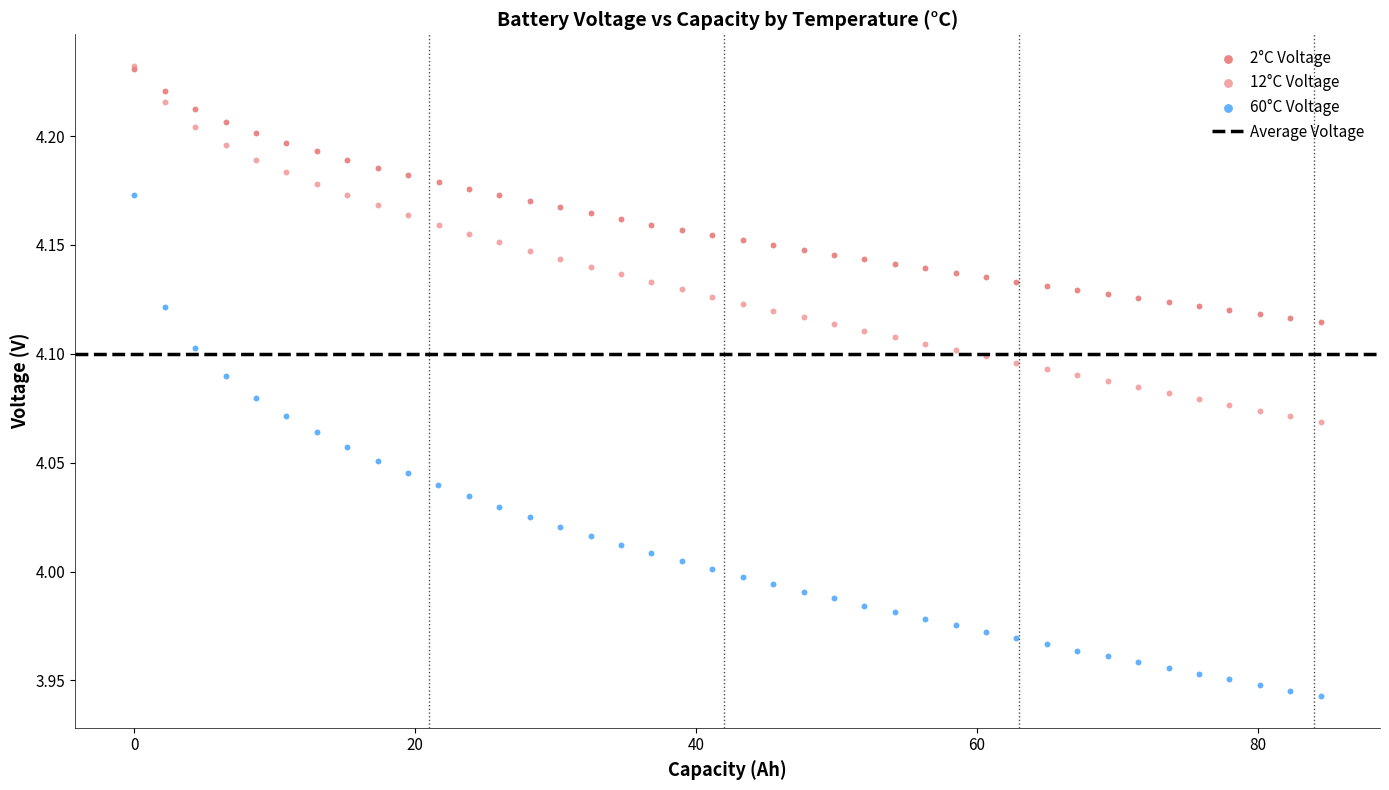

Which series contains the lowest Y value?

60°C Voltage